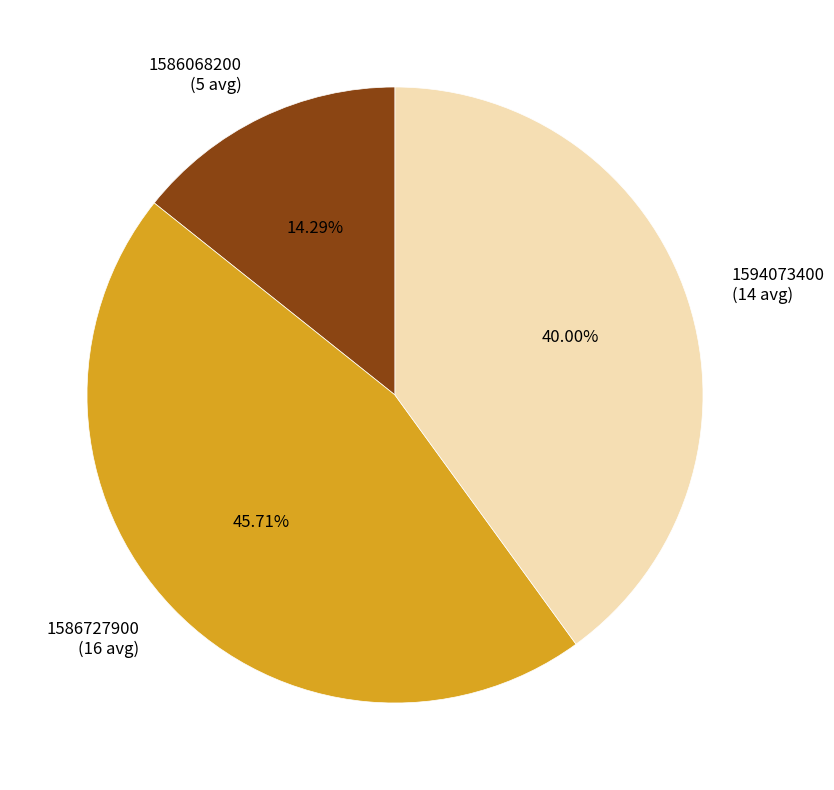

To the nearest percent, what is the difference between the largest and smallest slice percentages?

31%